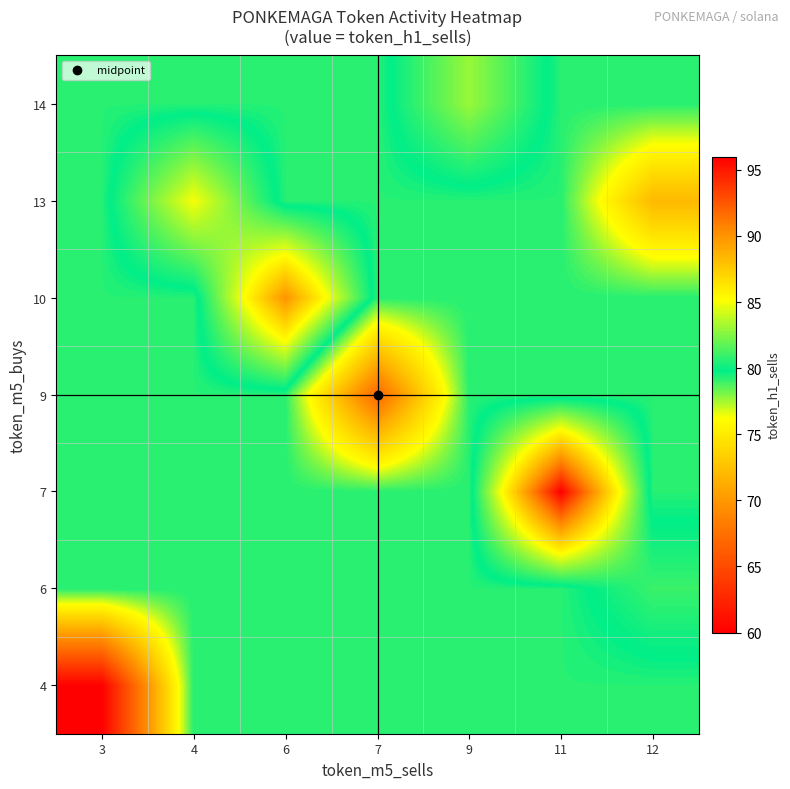

Reading right to left, what are all the values shown in this chart?

4: 12=79.2	11=79.2	9=79.2	7=79.2	6=79.2	4=79.2	3=60.0
6: 12=81.0	11=79.2	9=79.2	7=79.2	6=79.2	4=79.2	3=79.2
7: 12=79.2	11=96.0	9=79.2	7=79.2	6=79.2	4=79.2	3=79.2
9: 12=79.2	11=79.2	9=79.2	7=67.0	6=79.2	4=79.2	3=79.2
10: 12=79.2	11=79.2	9=79.2	7=79.2	6=90.0	4=79.2	3=79.2
13: 12=72.0	11=79.2	9=79.2	7=79.2	6=79.2	4=85.0	3=79.2
14: 12=79.2	11=79.2	9=83.0	7=79.2	6=79.2	4=79.2	3=79.2